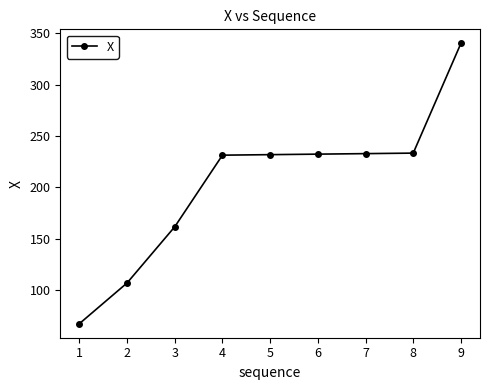

Is this an area chart (filled region under the line)?

No